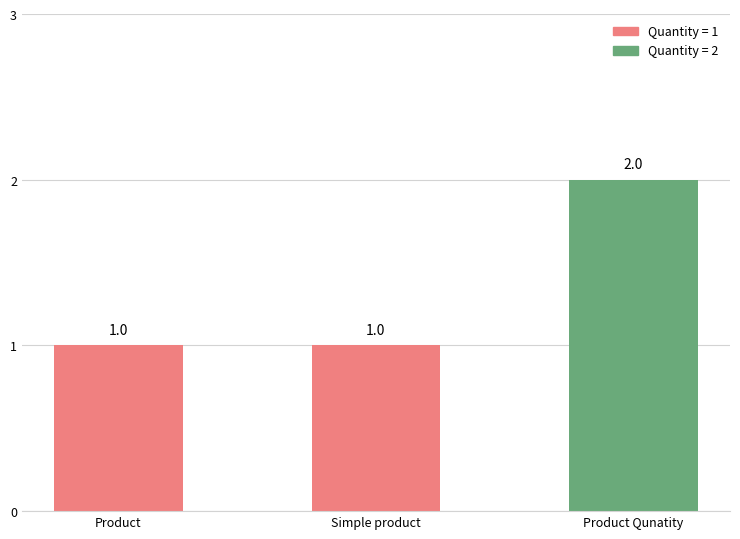

What is the greatest value displayed?

2